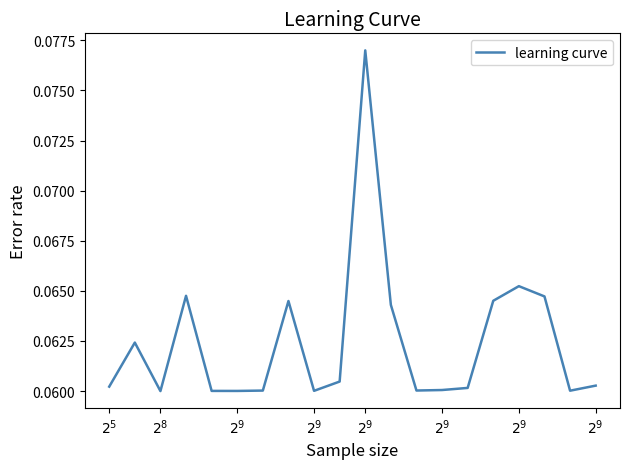

Rank the categories by value from lowest to highest.

$2^{9}$, $2^{9}$, $2^{9}$, 8, 18, $2^{9}$, 12, 13, 14, $2^{5}$, 19, 9, $2^{8}$, 11, $2^{9}$, 15, 17, $2^{9}$, 16, 10